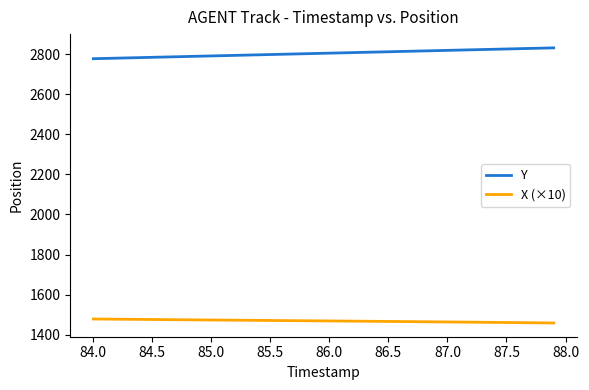

Does the chart have visible grid lines?

No